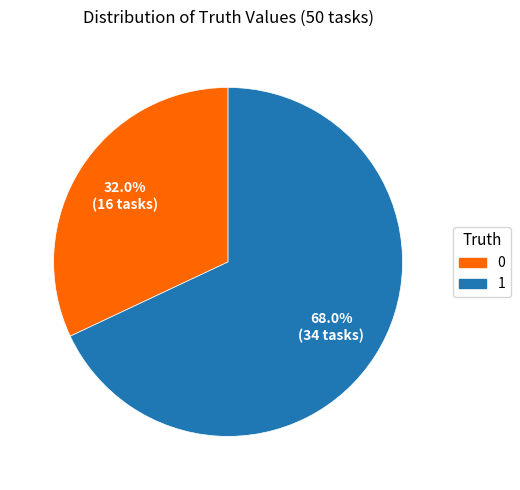

To the nearest percent, what portion does 1 represent?

68%